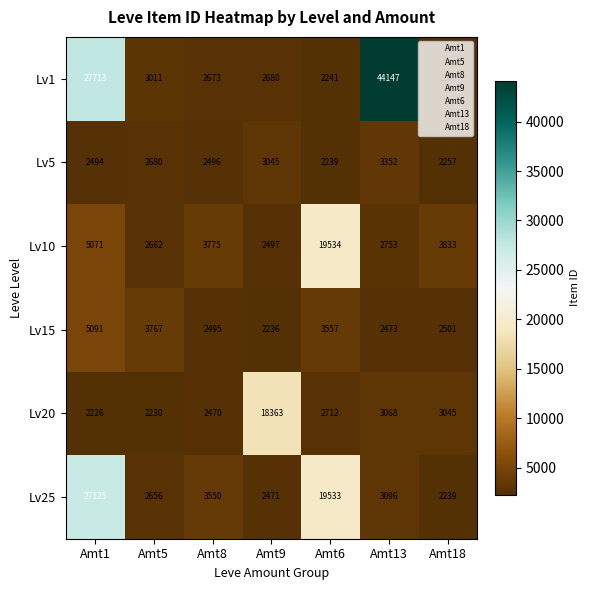

What is the sum of the Lv25 values at Amt18 and Amt6?

21772